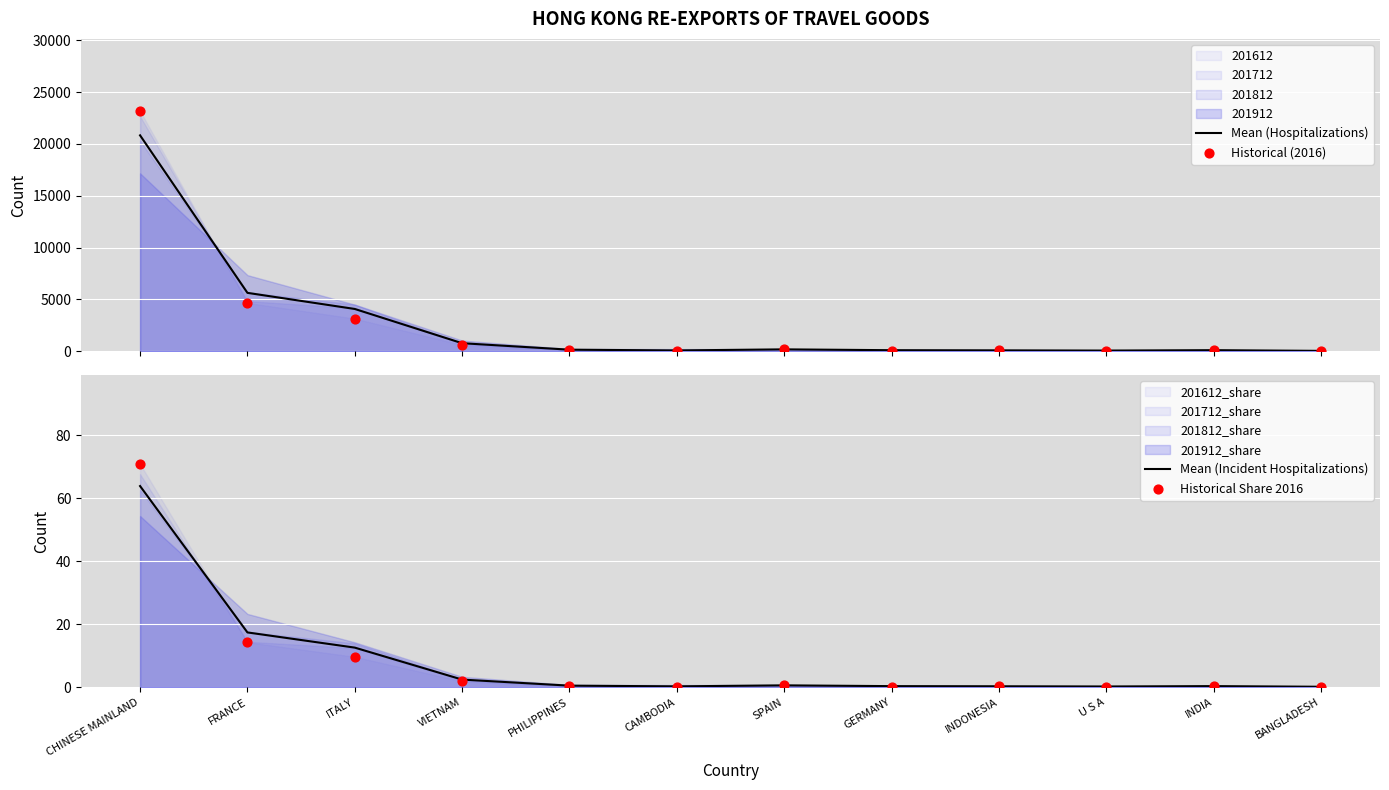

Which series reaches the maximum Y coordinate?

Historical (2016)